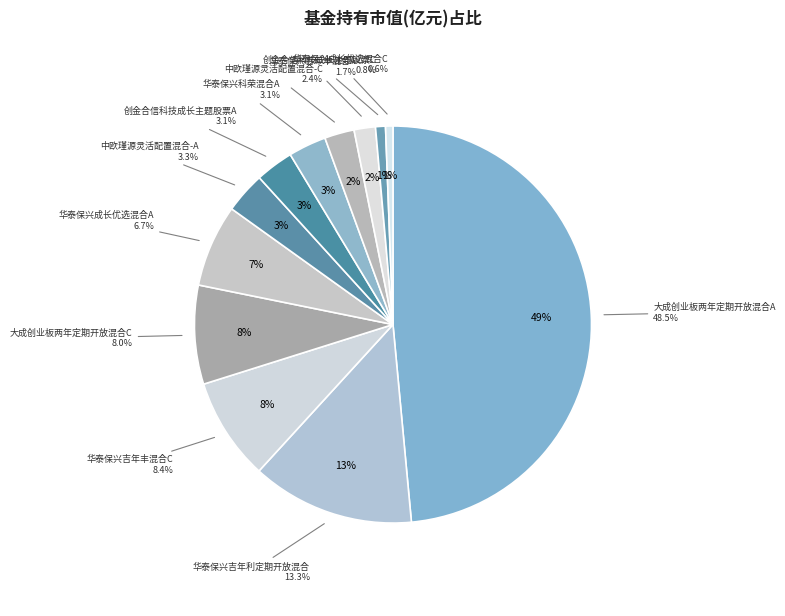

What is the largest slice in the pie chart?

大成创业板两年定期开放混合A